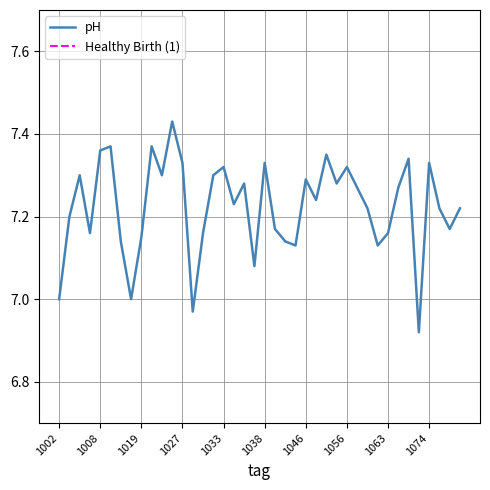

Reading left to right, what are all the values shown in this chart?

pH: 7.0	7.2	7.3	7.2	7.4	7.4	7.1	7.0	7.2	7.4	7.3	7.4	7.3	7.0	7.2	7.3	7.3	7.2	7.3	7.1	7.3	7.2	7.1	7.1	7.3	7.2	7.3	7.3	7.3	7.3	7.2	7.1	7.2	7.3	7.3	6.9	7.3	7.2	7.2	7.2
Healthy Birth (1): 1.0	1.0	1.0	1.0	1.0	1.0	1.0	0.0	1.0	1.0	1.0	1.0	1.0	1.0	1.0	1.0	1.0	1.0	0.0	1.0	1.0	1.0	1.0	1.0	1.0	1.0	1.0	1.0	1.0	1.0	1.0	0.0	1.0	1.0	1.0	1.0	0.0	0.0	1.0	0.0